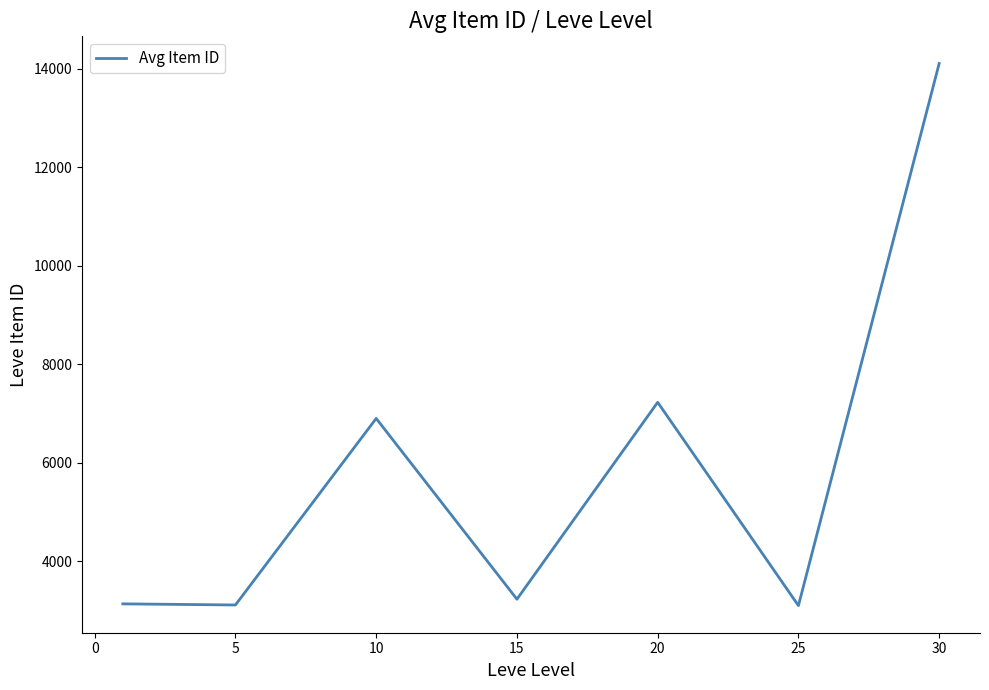

What is the maximum value shown in the chart?

14105.5